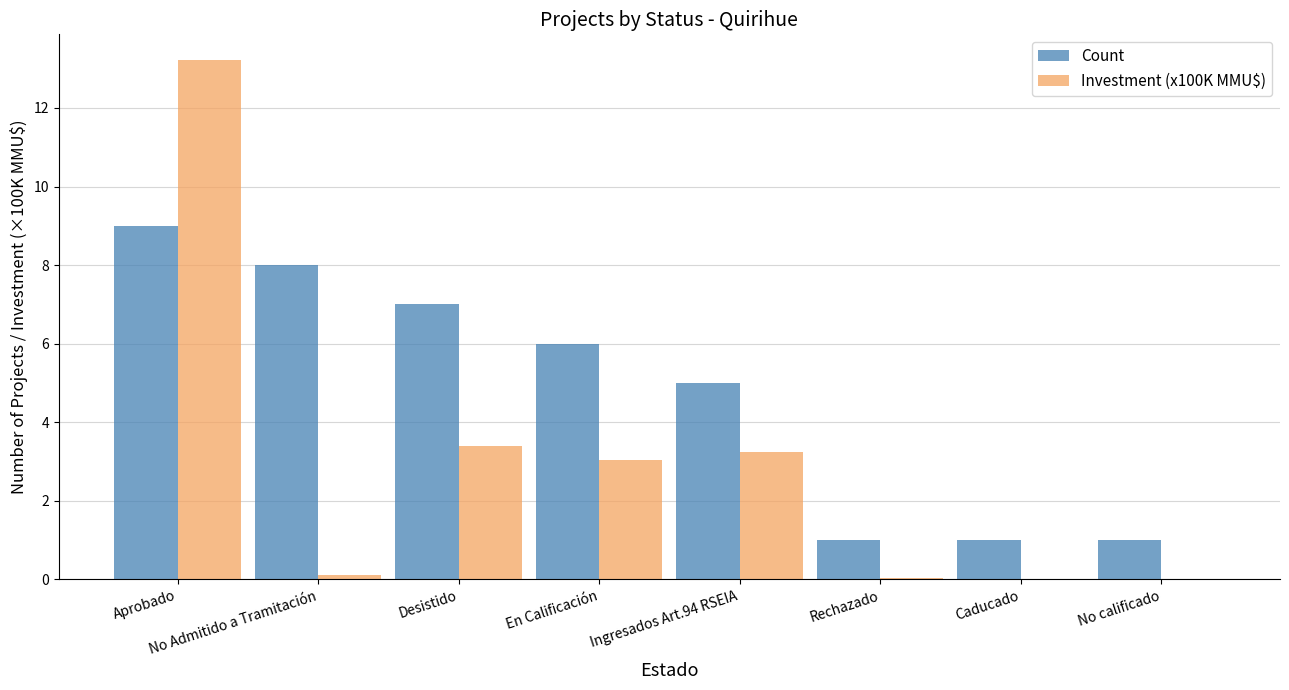

Where is Count nearest to the value 5?

Ingresados Art.94 RSEIA